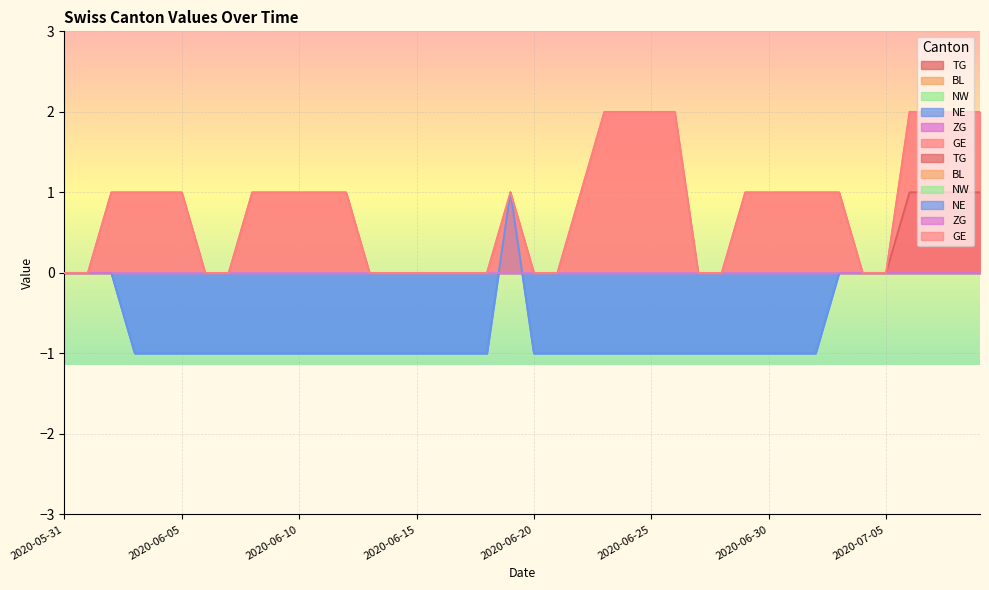

Where is the first local maximum for NE?

2020-06-19